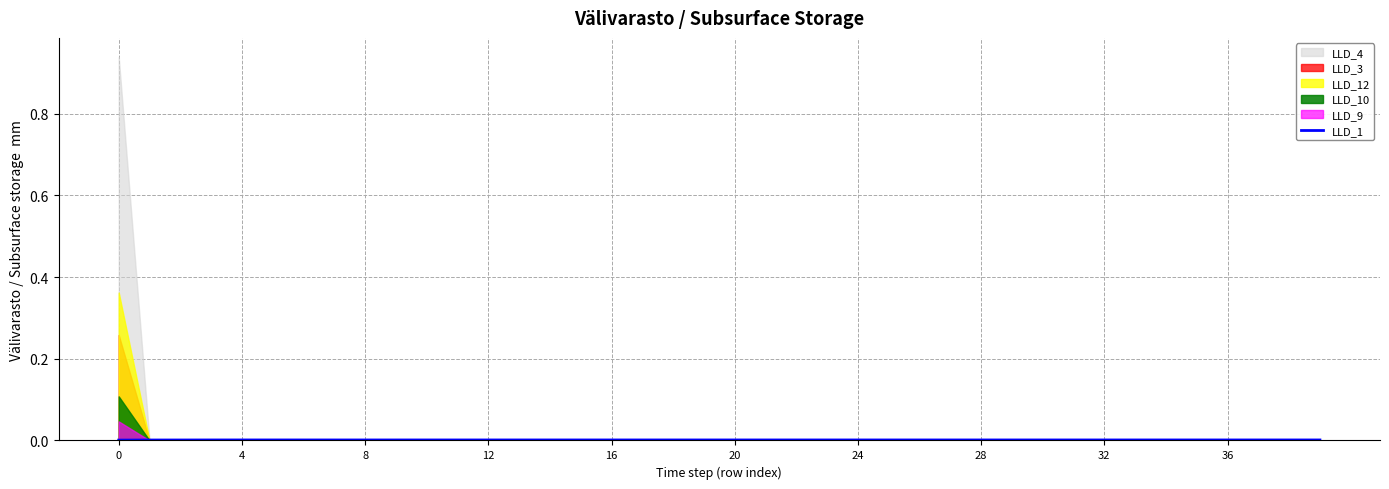

Is it true that LLD_1 equals 0.0 at 12?

True